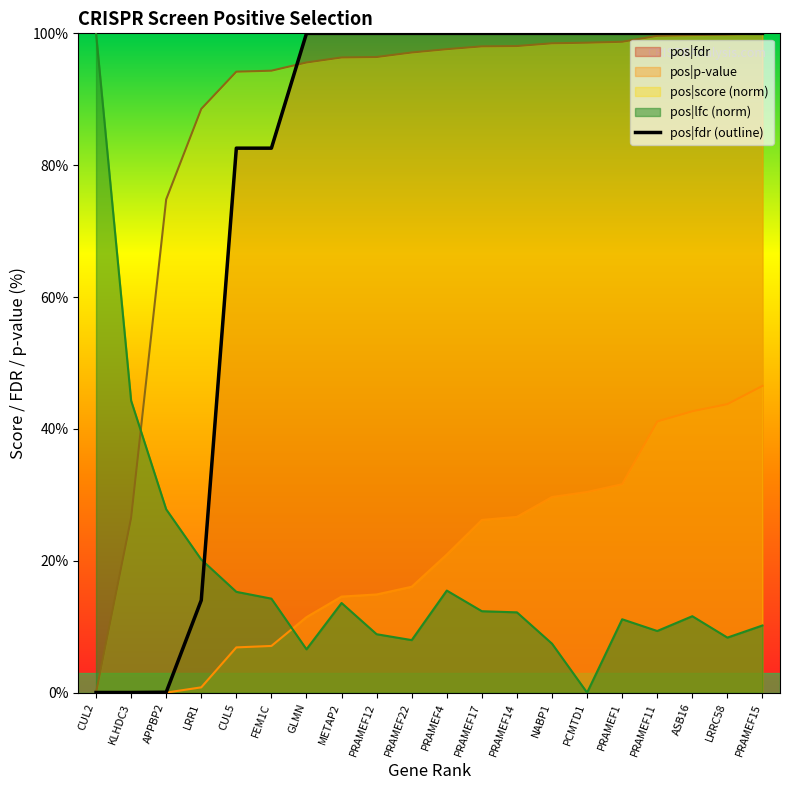

What is the difference between the maximum and minimum values?

100.0